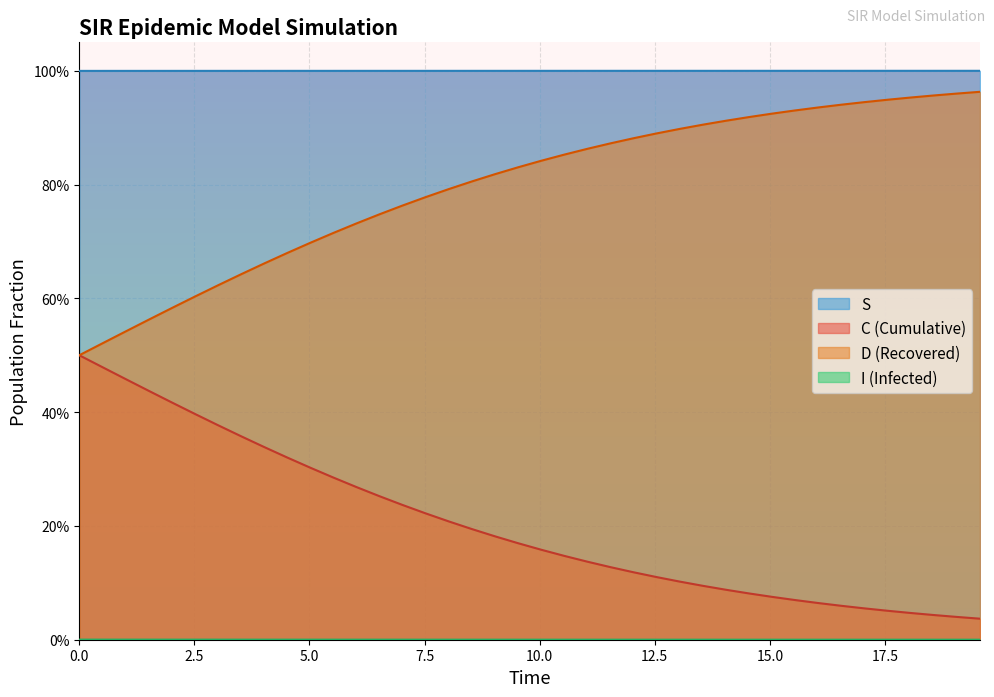

What are all the series names shown in the legend?

S, I, C, D